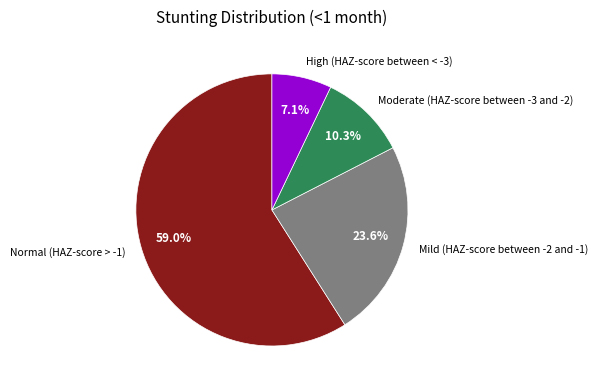

Does any single category account for the majority?

Yes